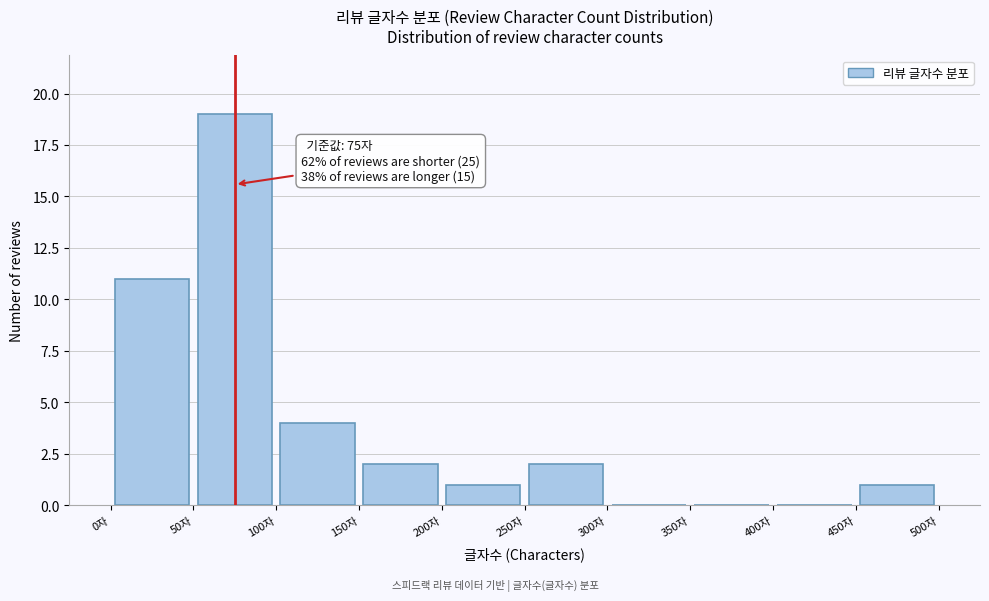

Over which range of the x-axis is the bar tallest?

50 to 100